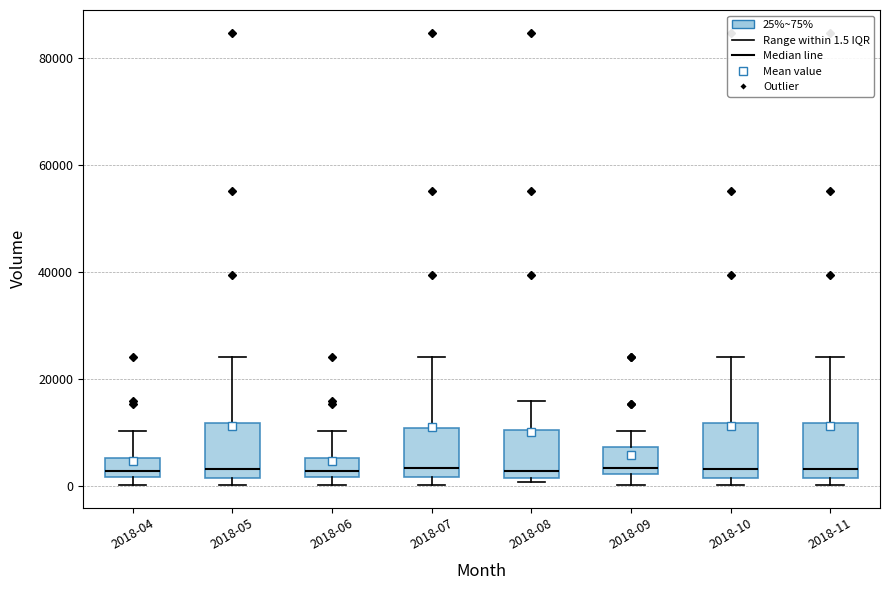

Reading left to right, transcribe this box plot: for each box, give where its median line is, the range the box spans, and where its two whiskers end, as read against the y-axis. The values are not printed on the chart, so give them approximately, as read against the axis.

2018-04: median 2000 (just above the box's lower edge), box 2000 to 6000, whiskers 0 to 10000
2018-05: median 4000, box 2000 to 12000, whiskers 0 to 24000
2018-06: median 2000 (just above the box's lower edge), box 2000 to 6000, whiskers 0 to 10000
2018-07: median 4000, box 2000 to 10000, whiskers 0 to 24000
2018-08: median 2000 (just above the box's lower edge), box 2000 to 10000, whiskers 0 to 16000
2018-09: median 4000, box 2000 to 8000, whiskers 0 to 10000
2018-10: median 4000, box 2000 to 12000, whiskers 0 to 24000
2018-11: median 4000, box 2000 to 12000, whiskers 0 to 24000